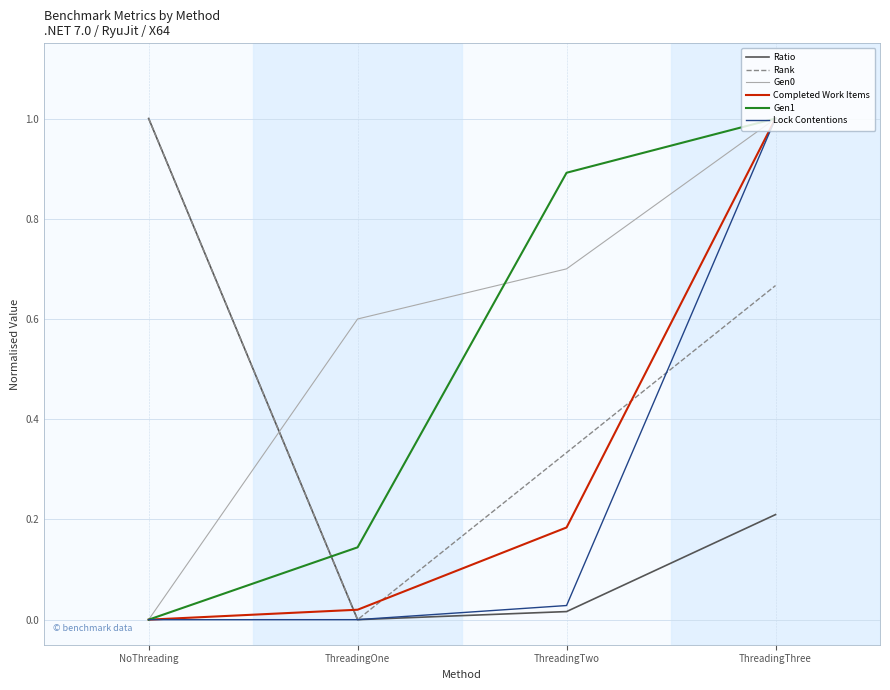

How many times do Gen0 and Rank cross each other?

1